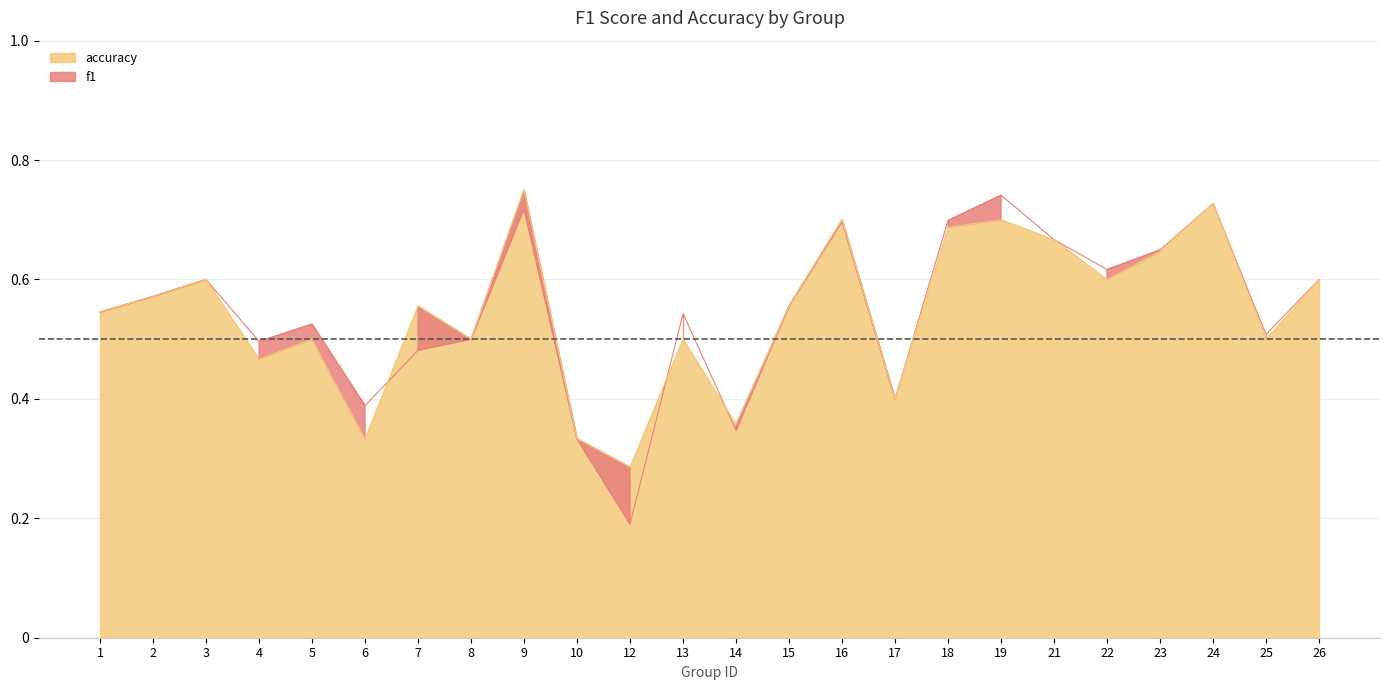

How many lines are shown in the chart?

2